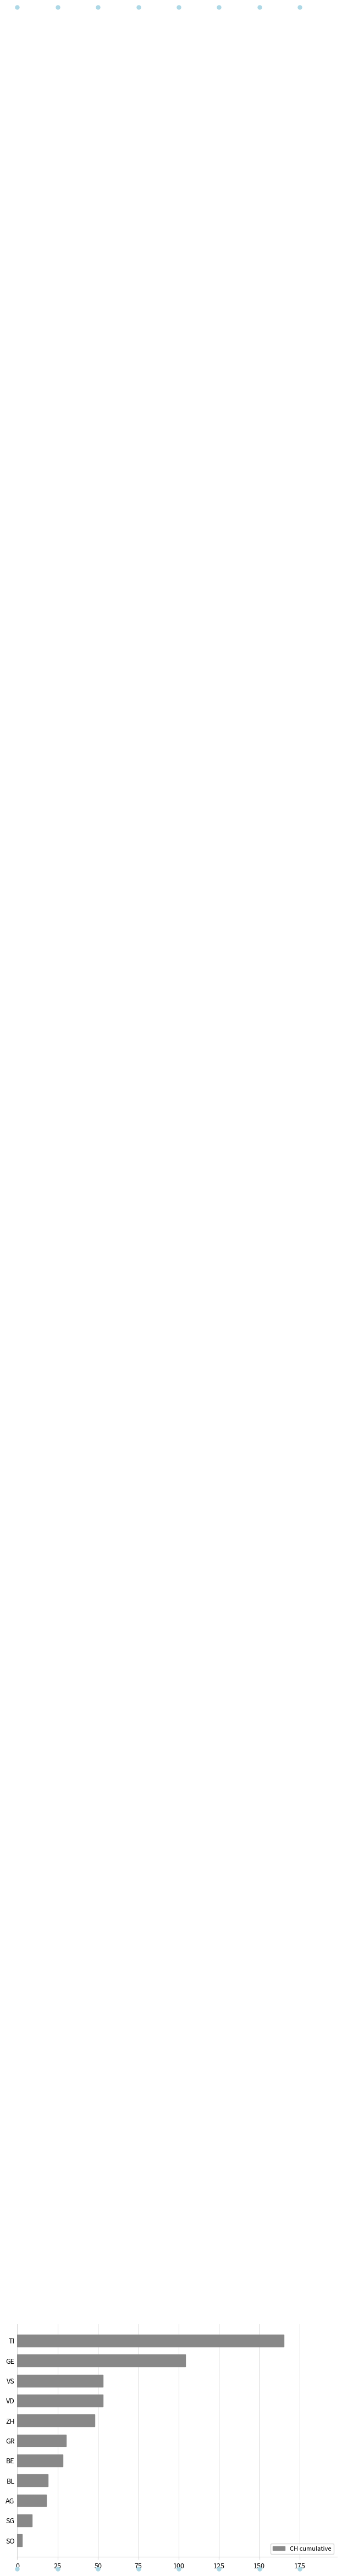

What is the greatest value displayed?

165